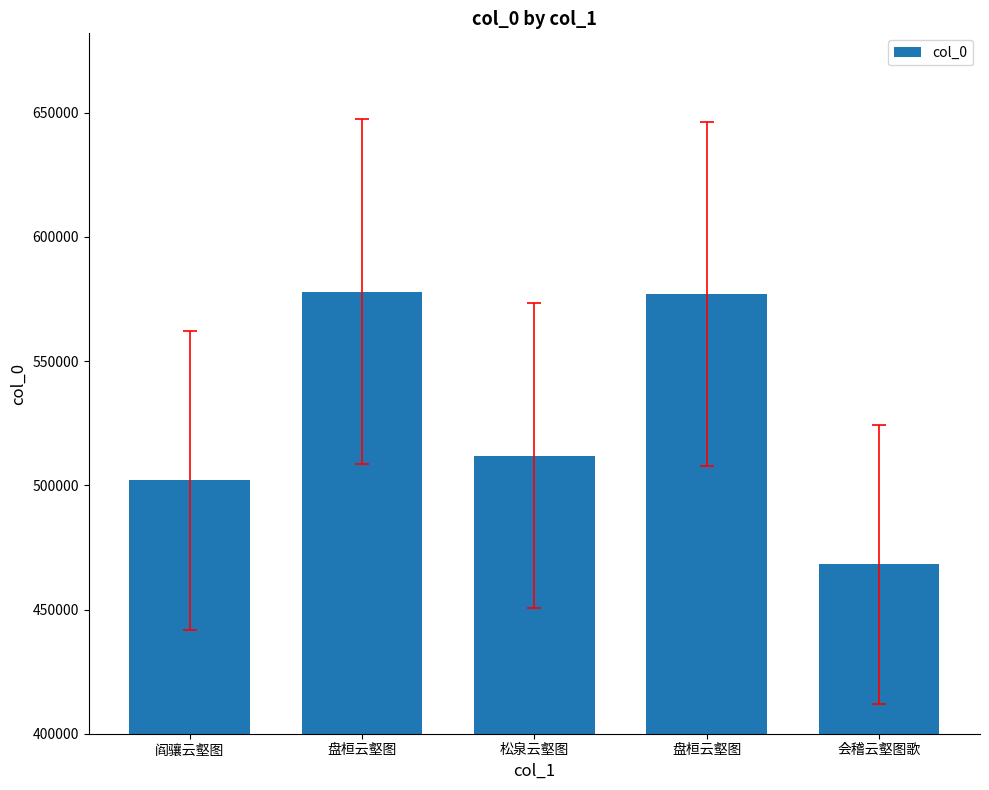

Between 松泉云壑图 and 盘桓云壑图, which is larger?

盘桓云壑图